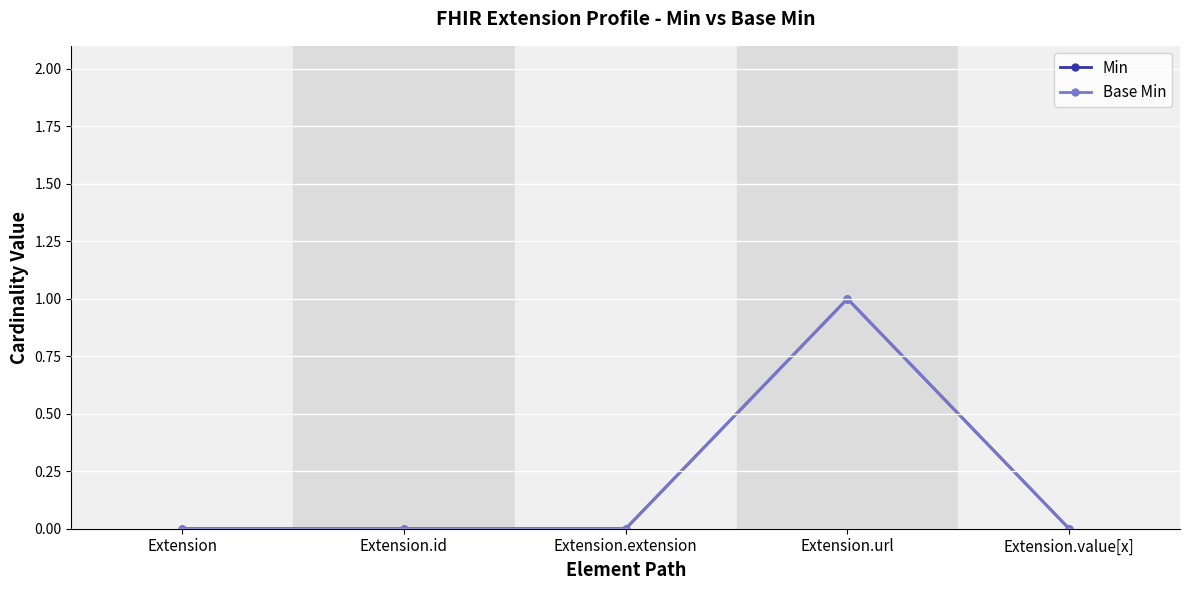

True or false: Min has a value of 0 at Extension.value[x].

True